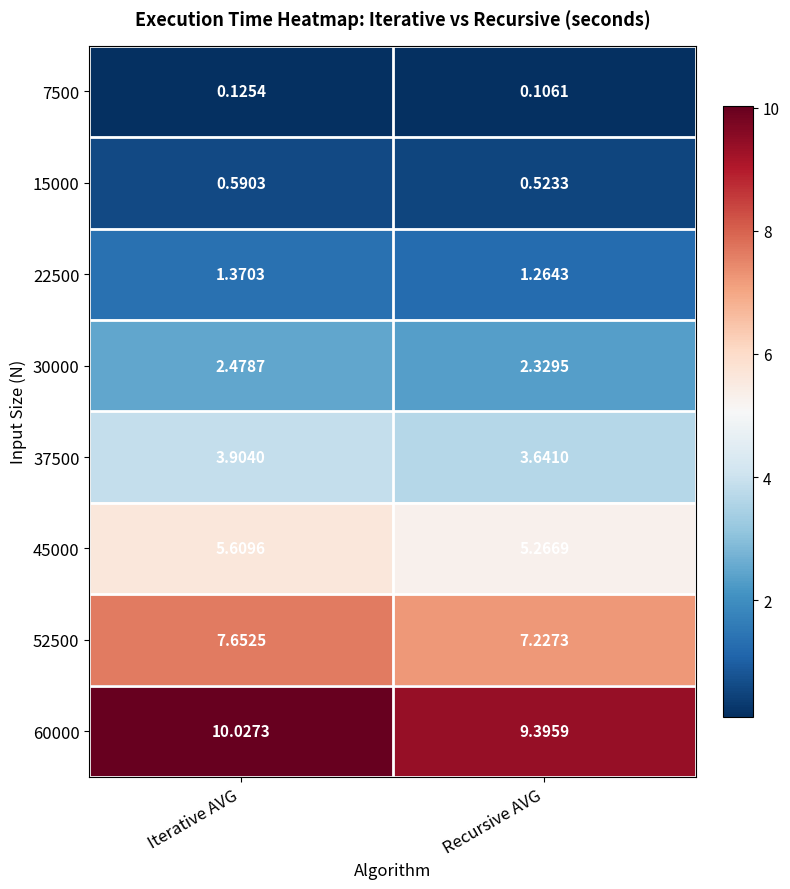

List the labels in order of 37500 value, largest first.

Iterative AVG, Recursive AVG